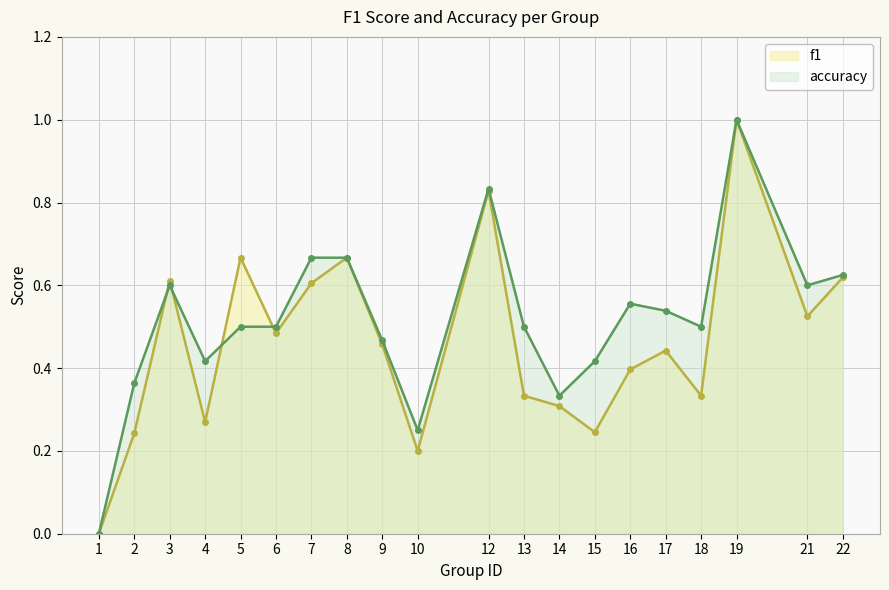

Which series ends up on top after the final intersection of f1 and accuracy?

accuracy